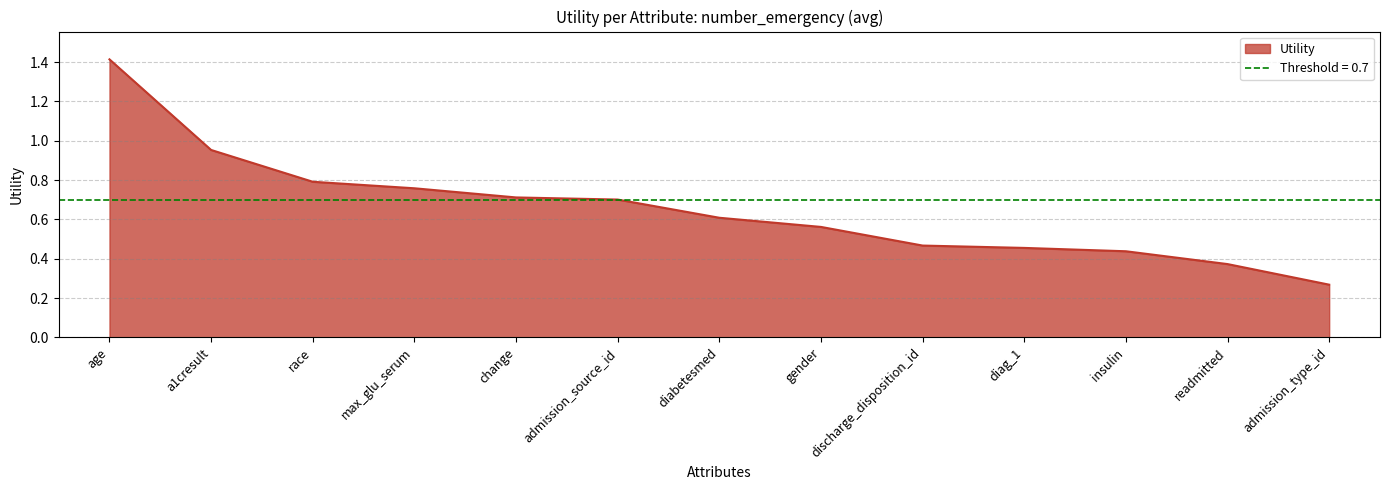

What is the change in value from age to admission_type_id?

-1.1